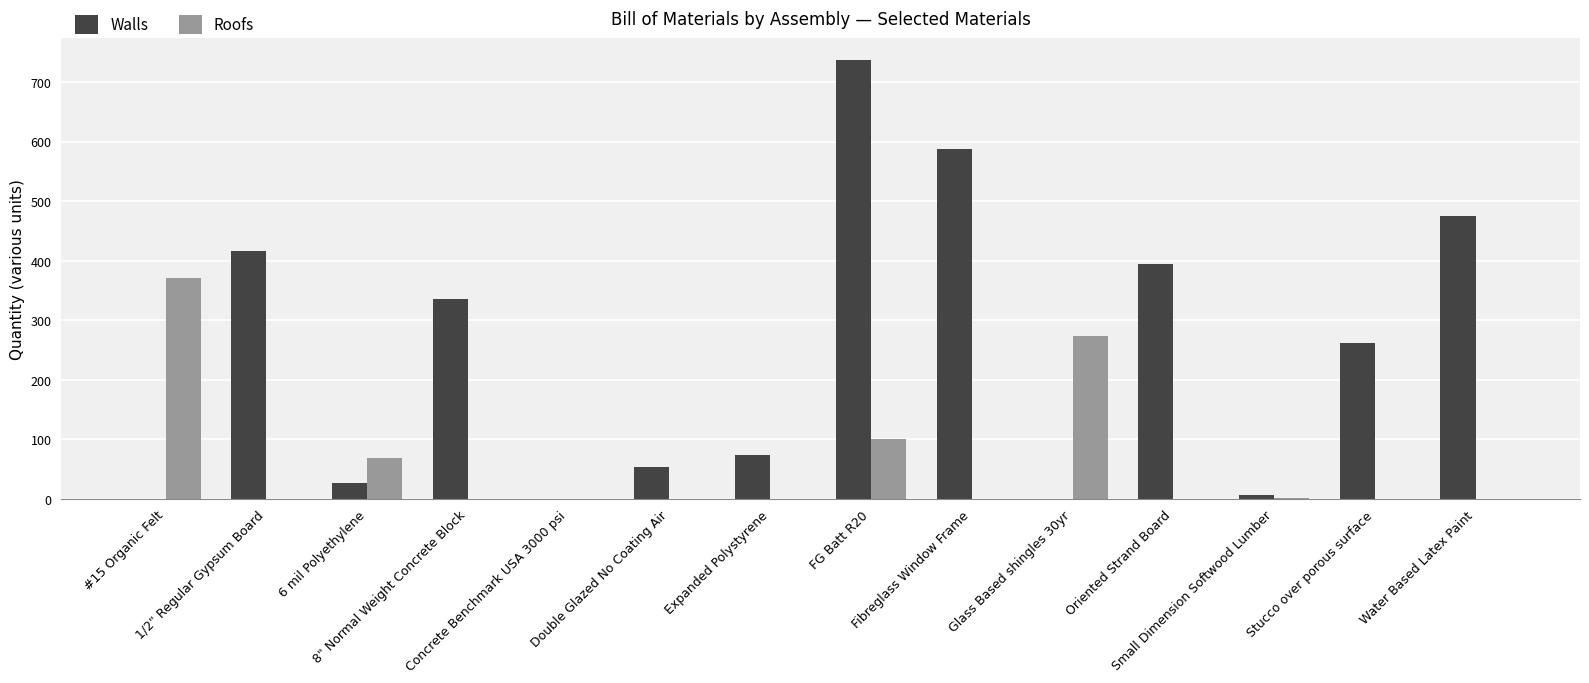

What is the difference between the second highest and second lowest values in the Walls series?

588.3